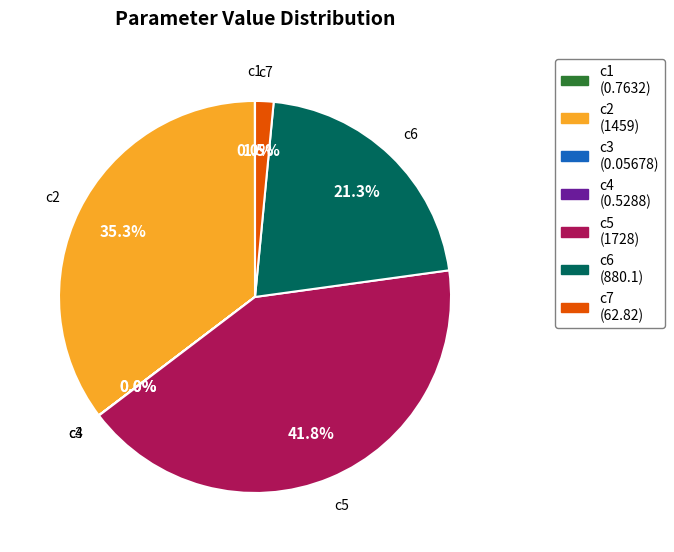

Is there a majority slice in this chart?

No